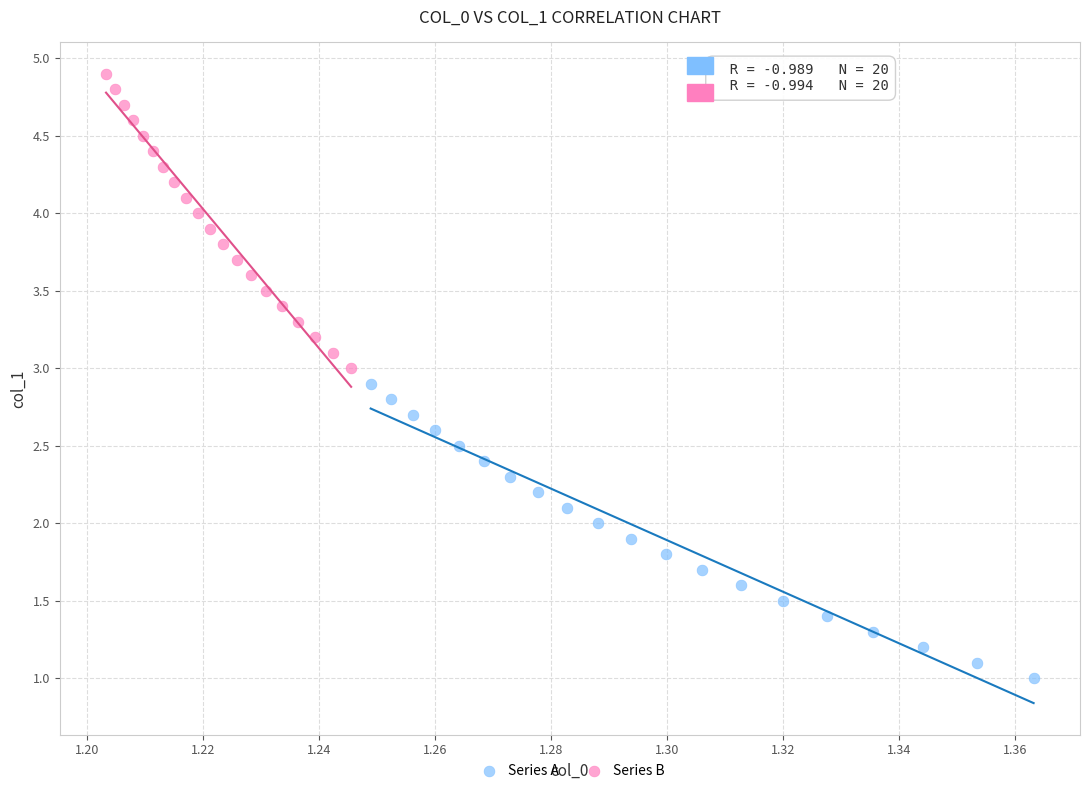

Which series contains the lowest Y value?

Series A